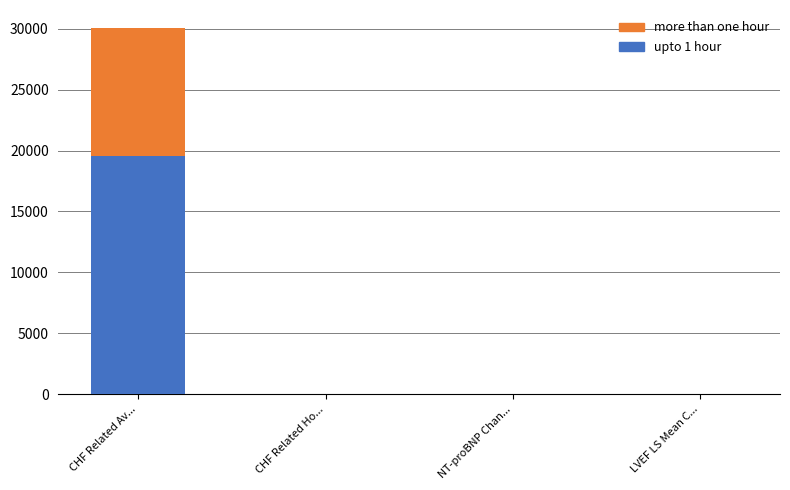

What is the highest value of the upto 1 hour series?

19513.0